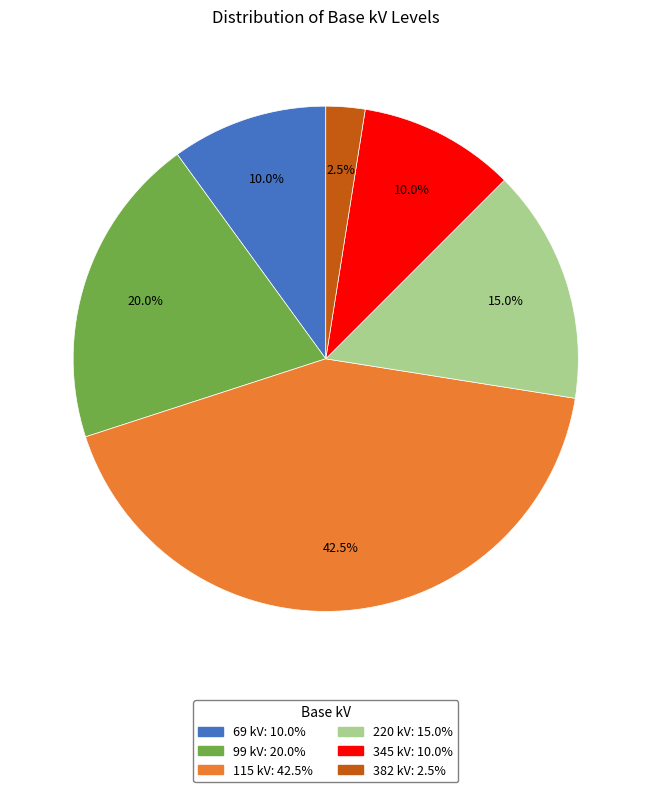

To the nearest percent, what is the average slice percentage?

17%